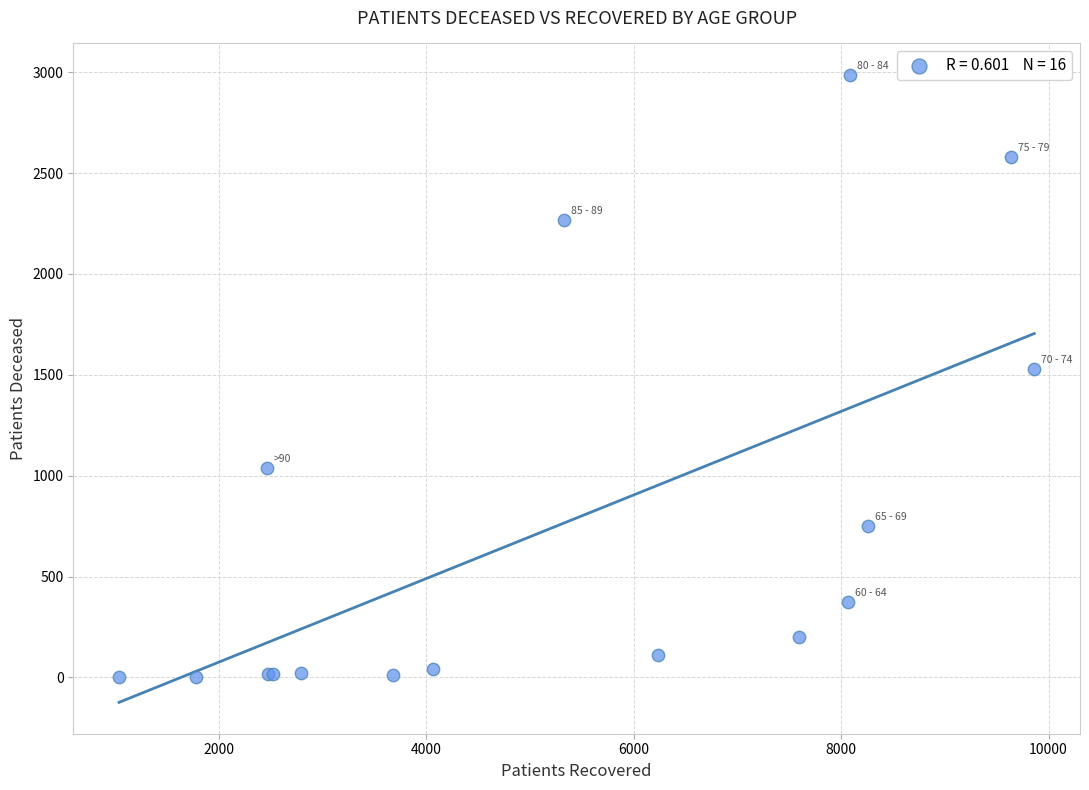

What Y value in the scatter plot is closest to 1495?

1531